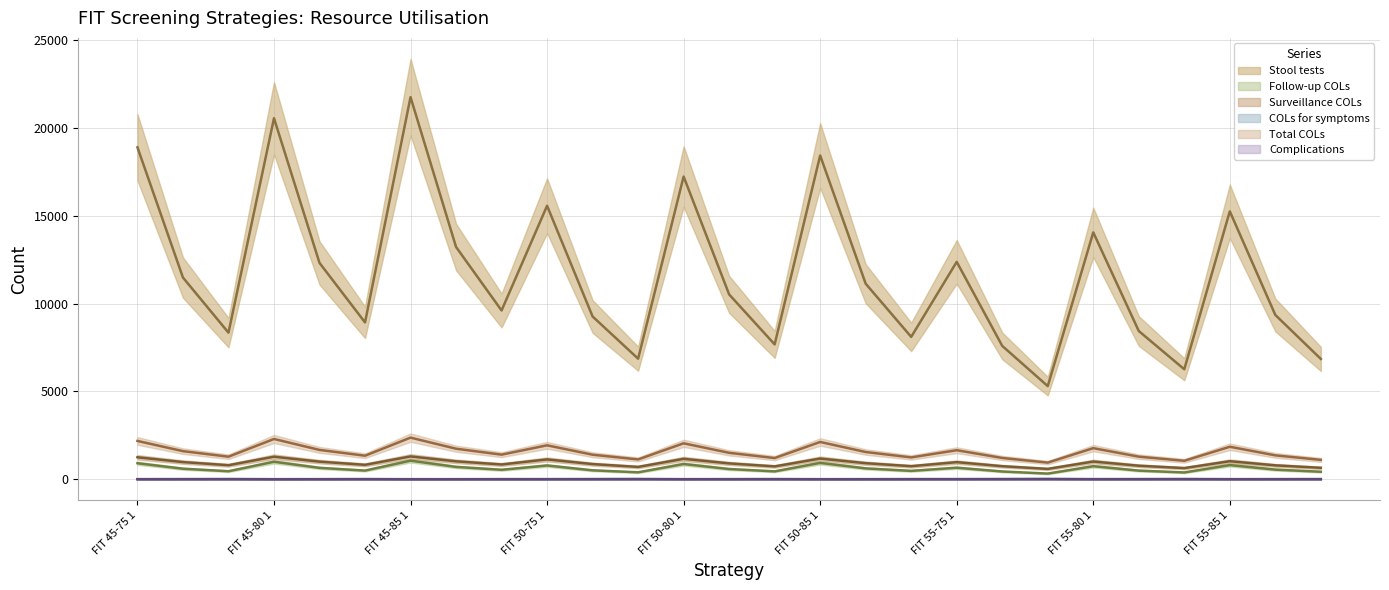

True or false: Surveillance COLs and Complications cross at least once.

False